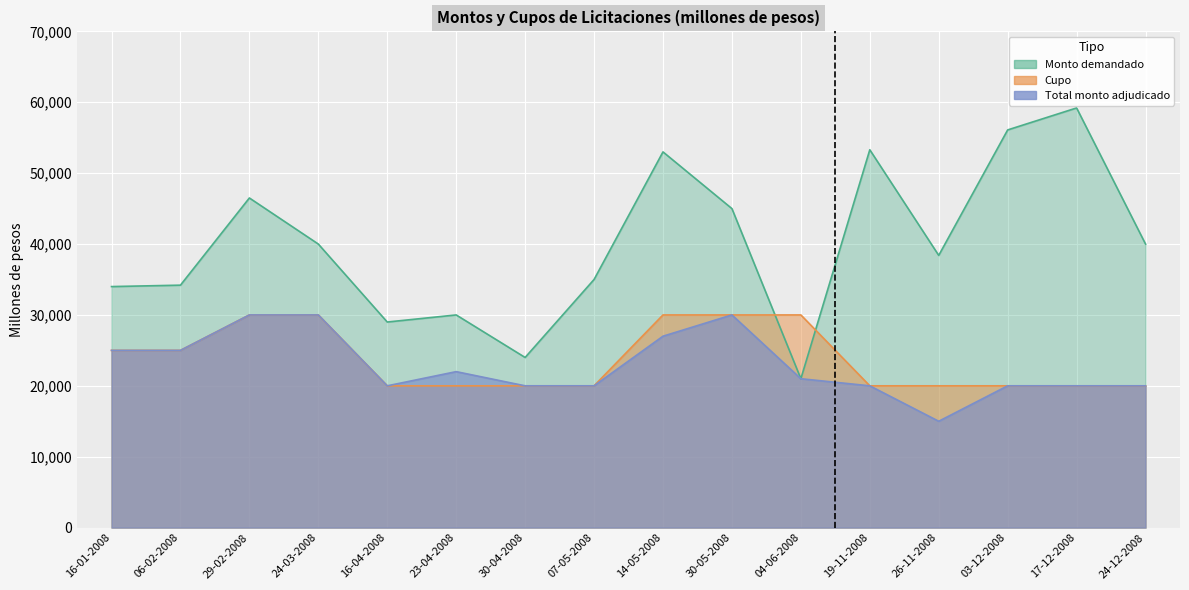

True or false: Total monto adjudicado and Cupo cross at least once.

False